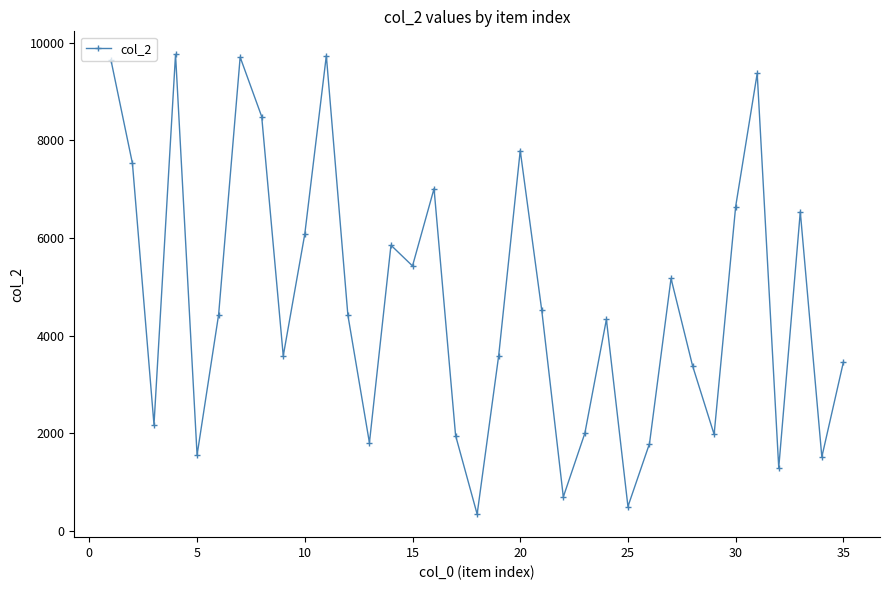

What is the value of the 31st point from the left?

9372